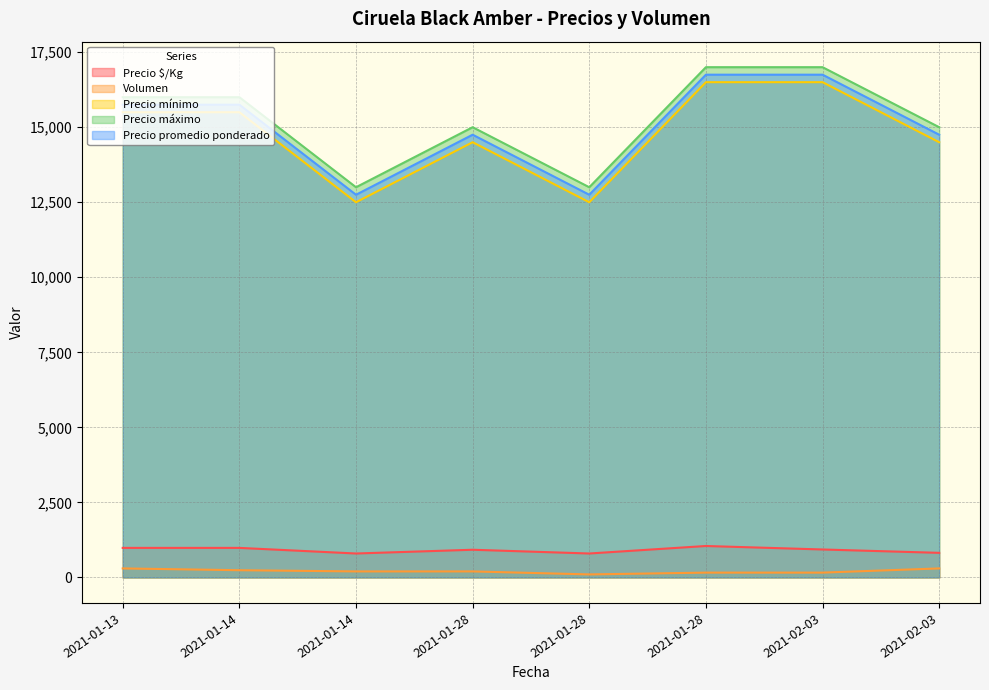

How many interior local valleys does the Volumen series have?

1